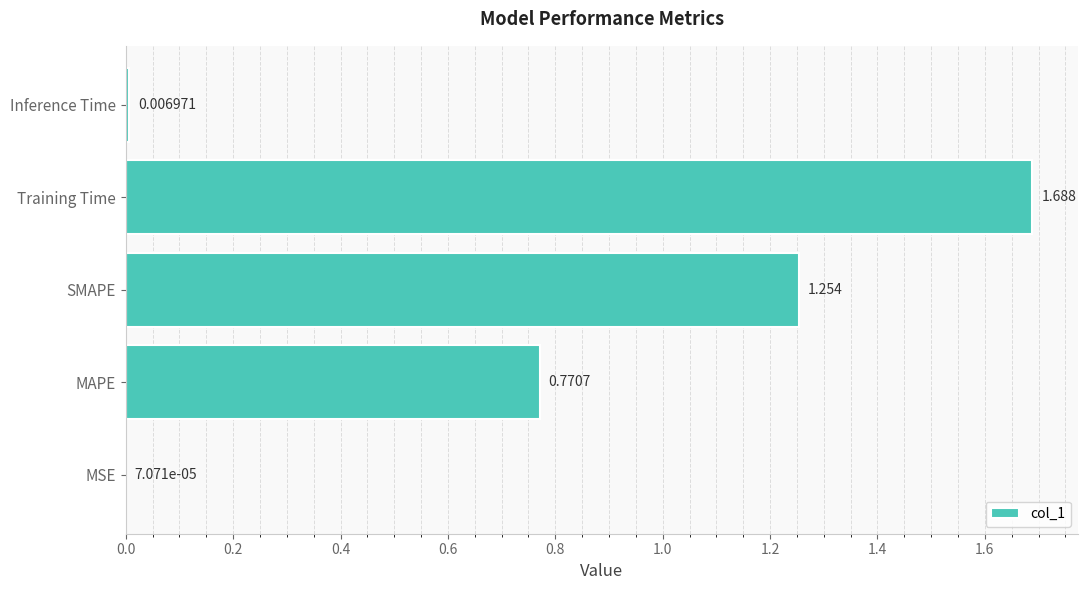

Are the bars grouped side by side (vs. stacked)?

No